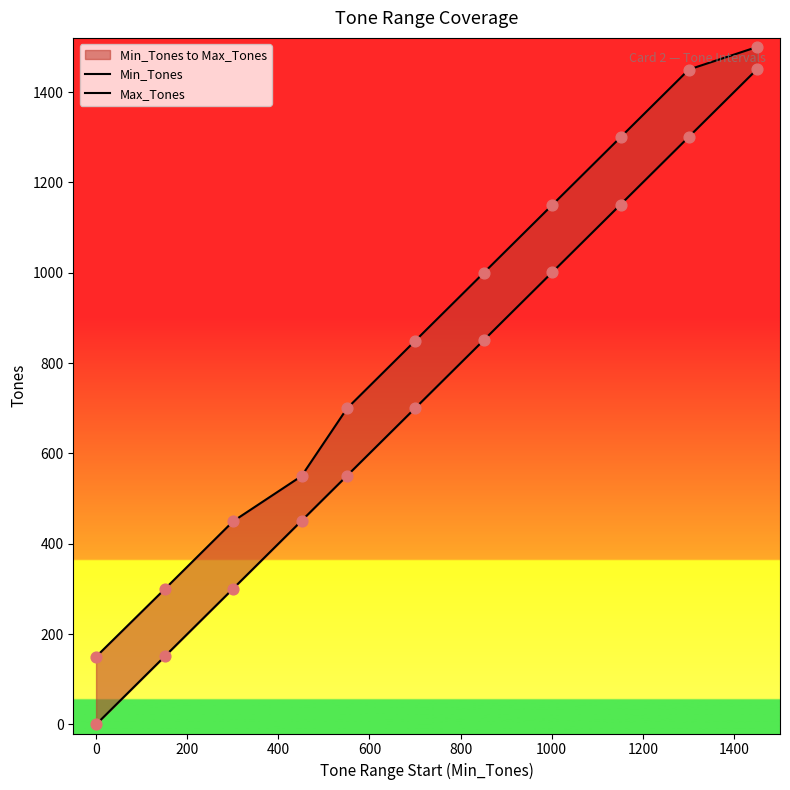

What are all the series names shown in the legend?

Min_Tones, Max_Tones